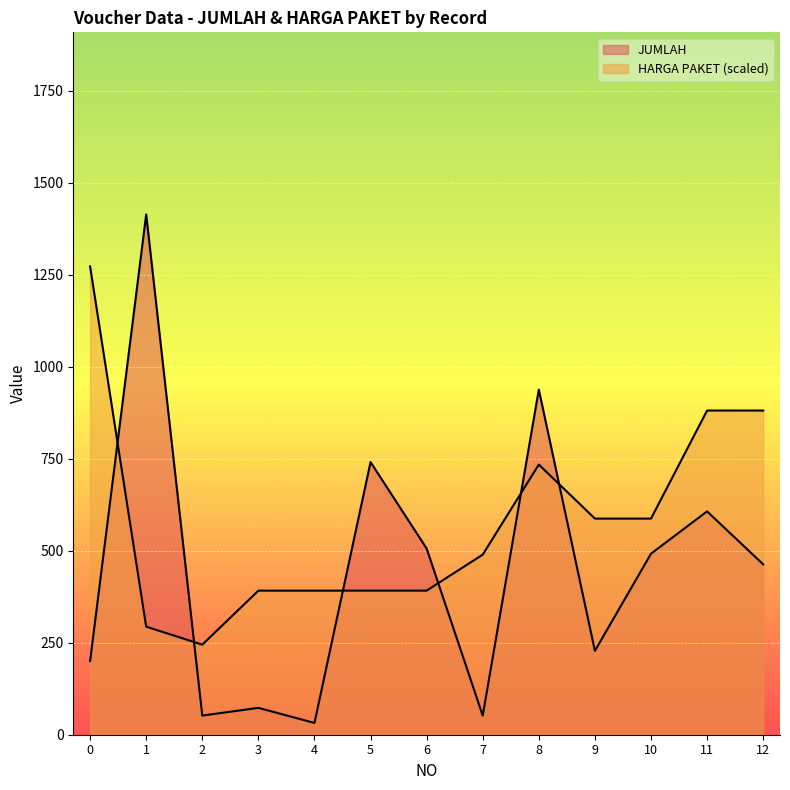

List the labels in order of JUMLAH value, largest first.

1, 8, 5, 11, 6, 10, 12, 9, 0, 3, 2, 7, 4